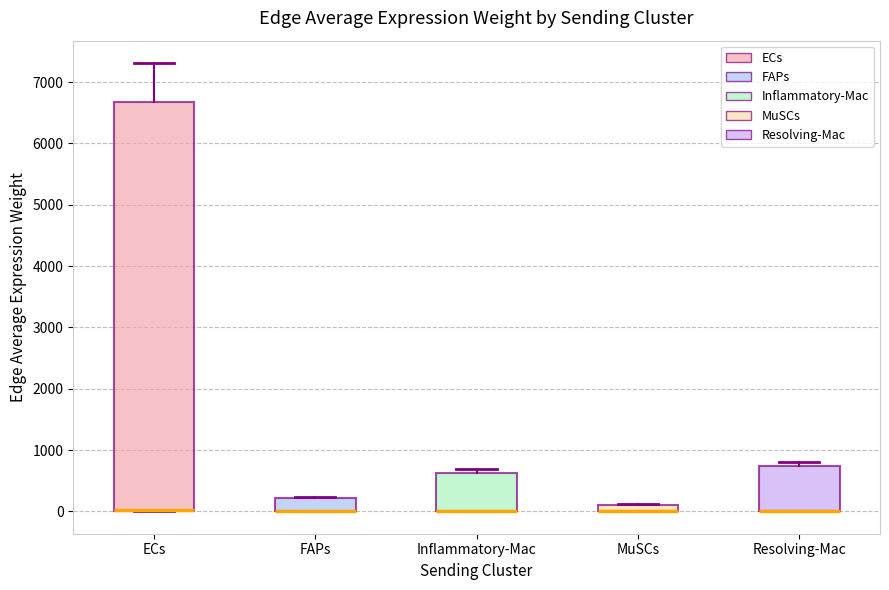

Where is the lower edge of the box for FAPs on the y-axis? The values are not printed on the chart, so give them approximately, as read against the axis.

0